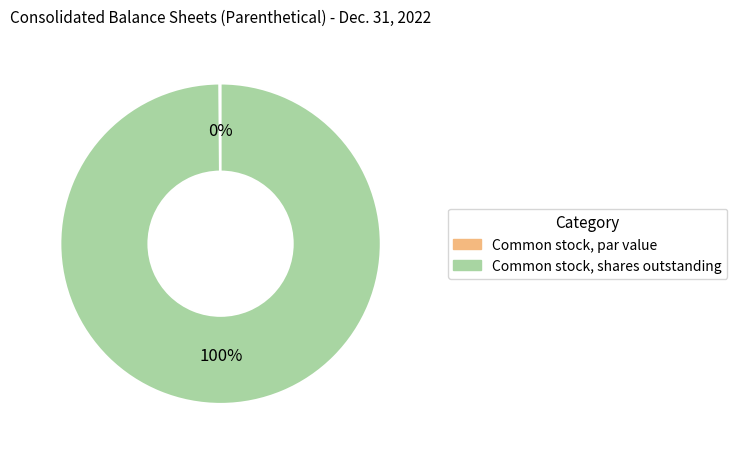

To the nearest percent, what is the average slice percentage?

50%